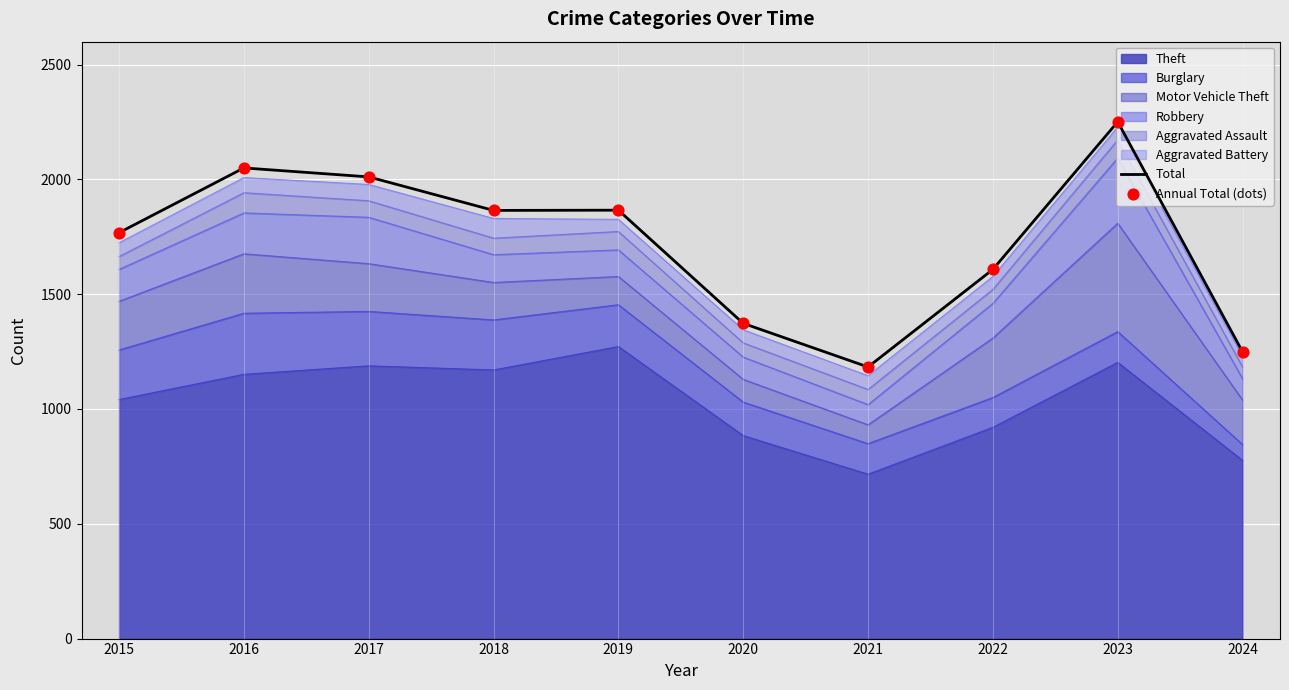

At how many categories does at least one series exceed 2243?

1